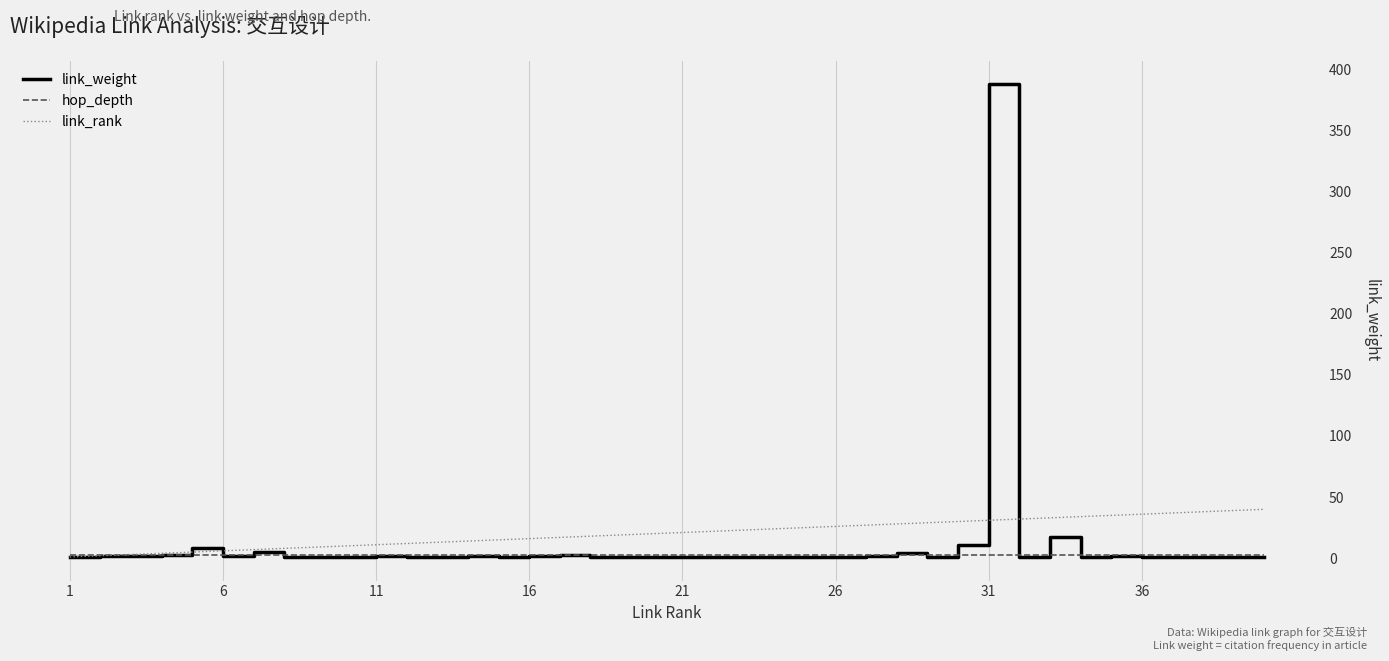

Rank the series by their maximum value, from highest to lowest.

link_weight, link_rank, hop_depth